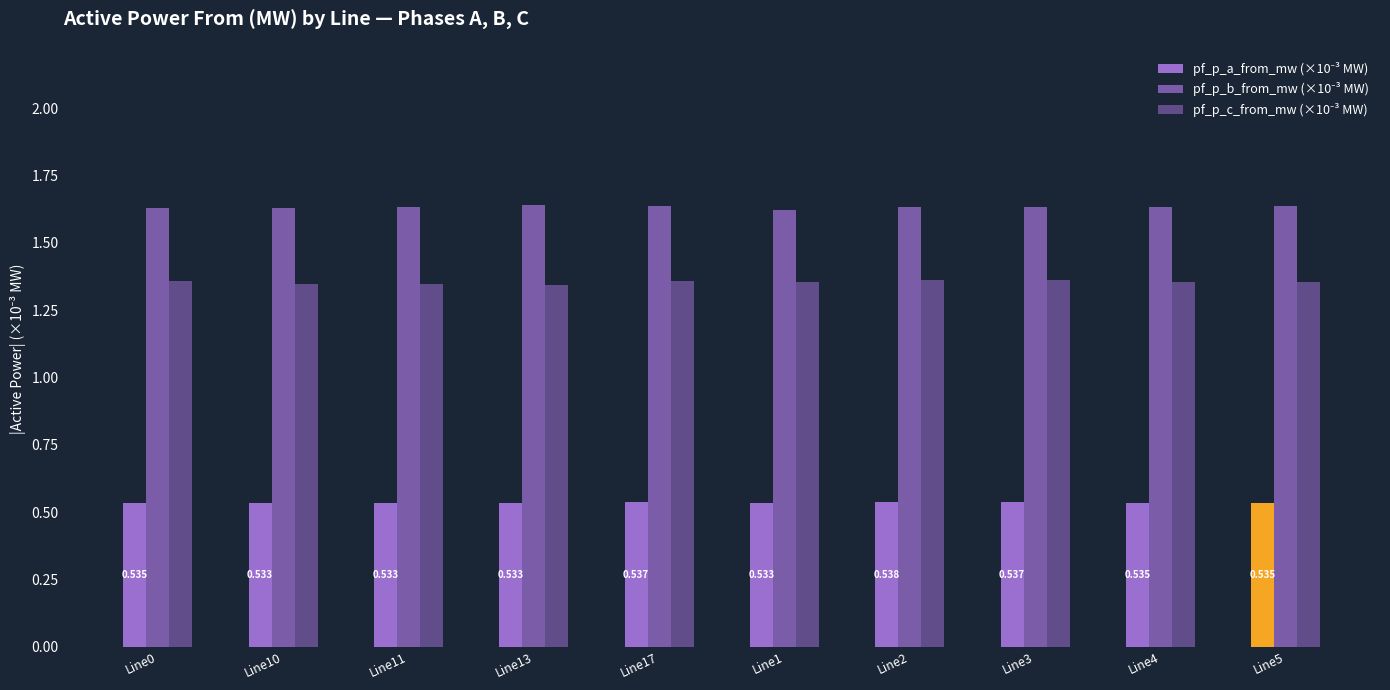

How many categories are shown in the chart?

10